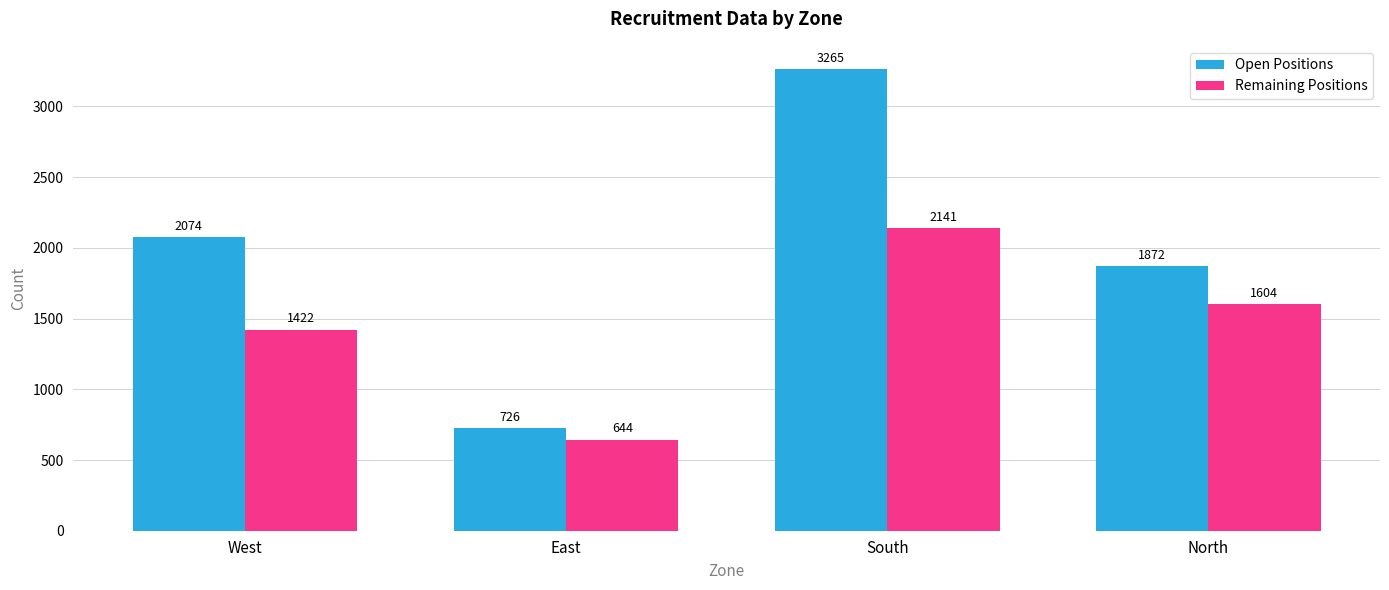

What is the spread (max minus min) of values at West?

652